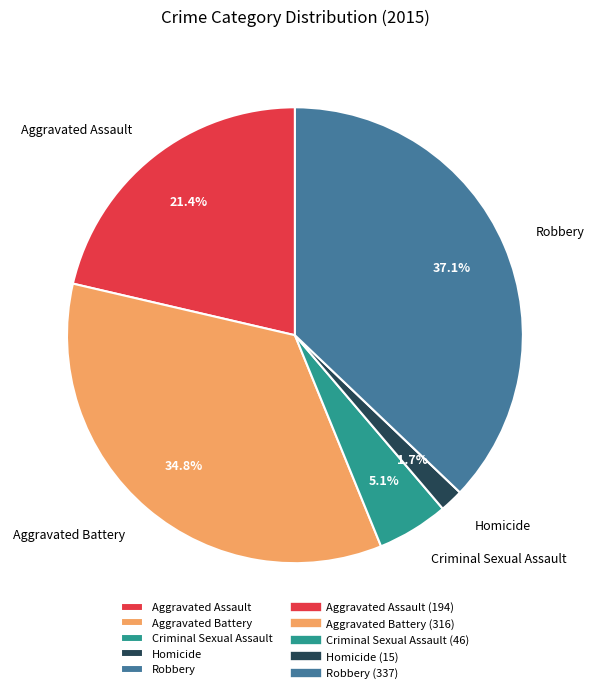

To the nearest percent, what portion does Criminal Sexual Assault represent?

5%